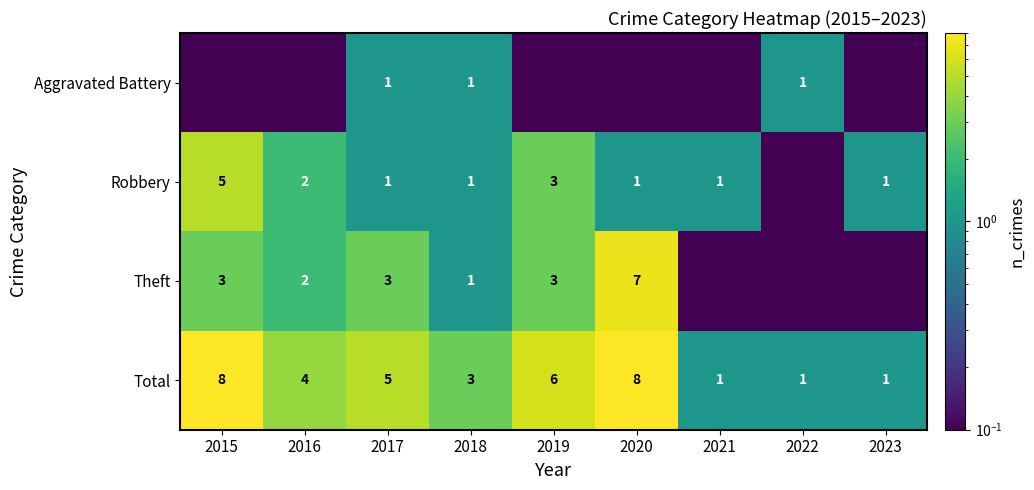

True or false: Theft has a value of 1.7 at 2015.

False